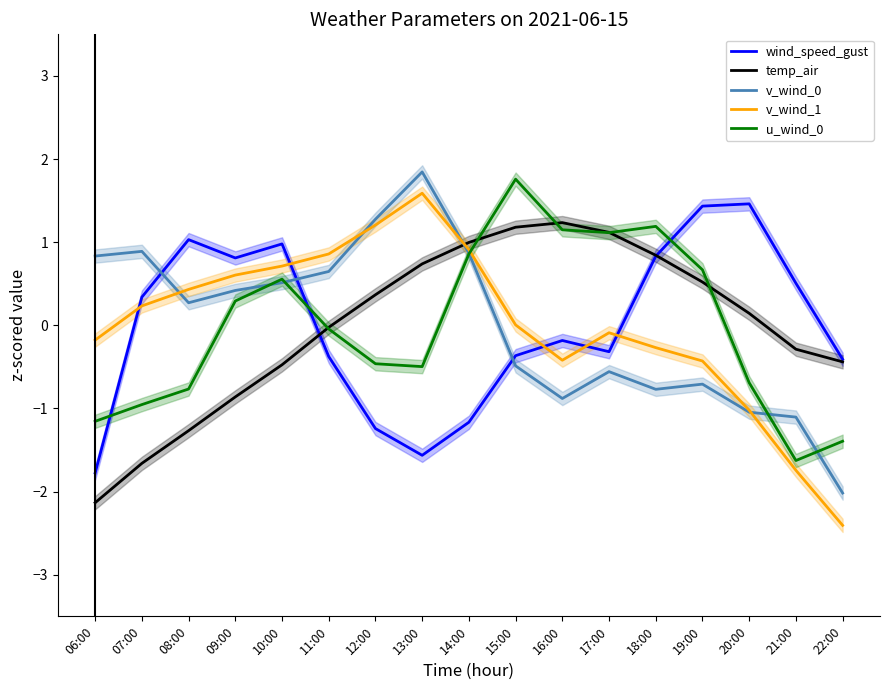

Which series changed the most between 16:00 and 18:00?

wind_speed_gust